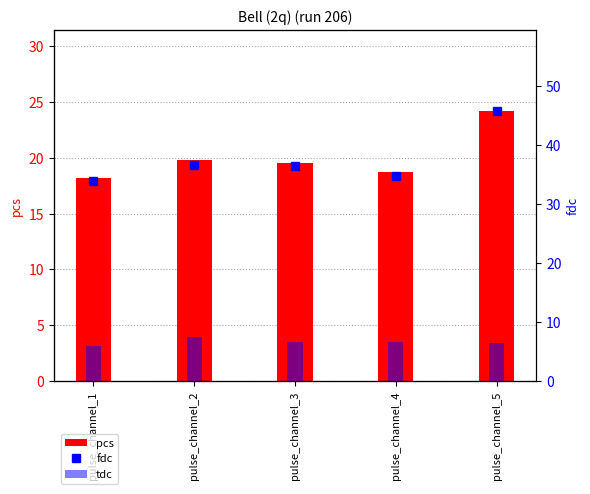

Rank the series by their average value, from highest to lowest.

fdc, pcs, tdc